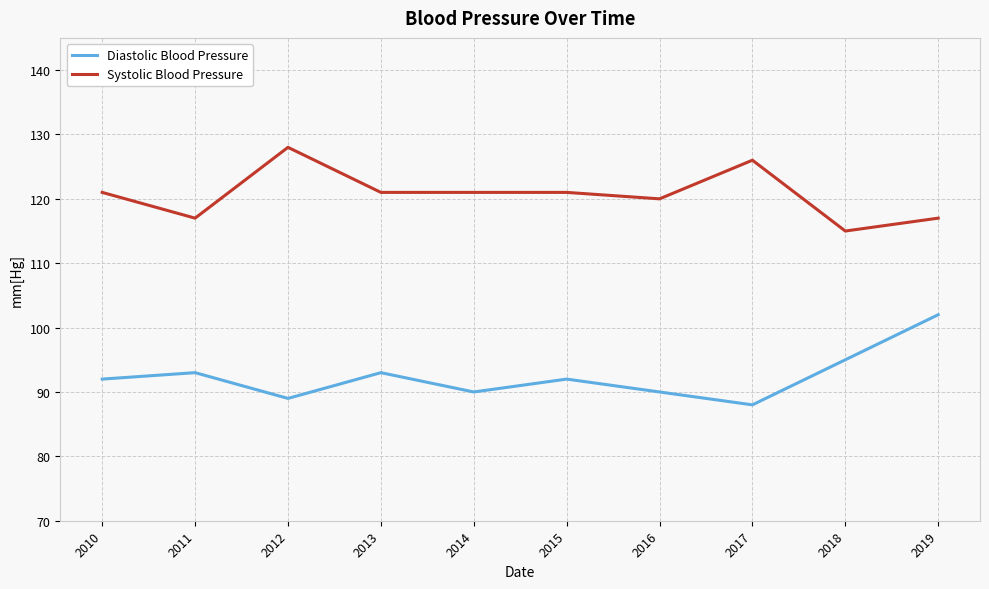

What is the smallest value displayed?

88